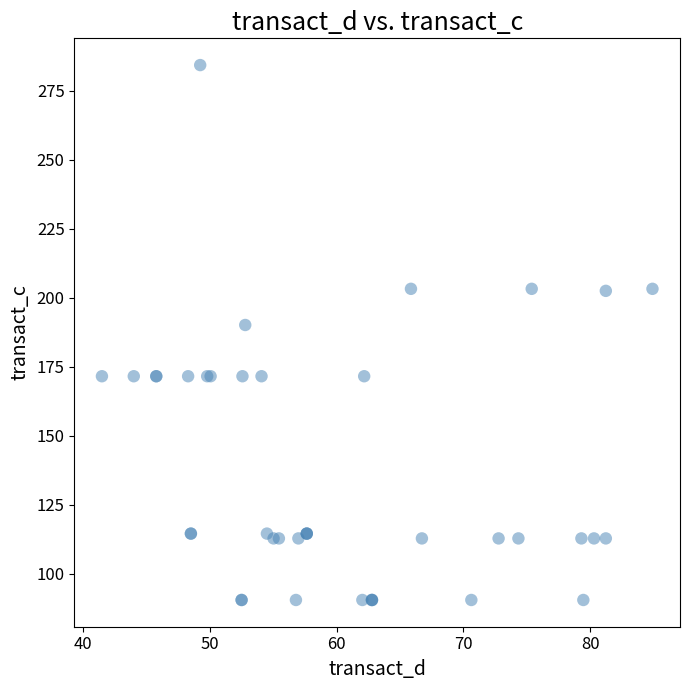

What Y value in the scatter plot is closest to 187?

190.1